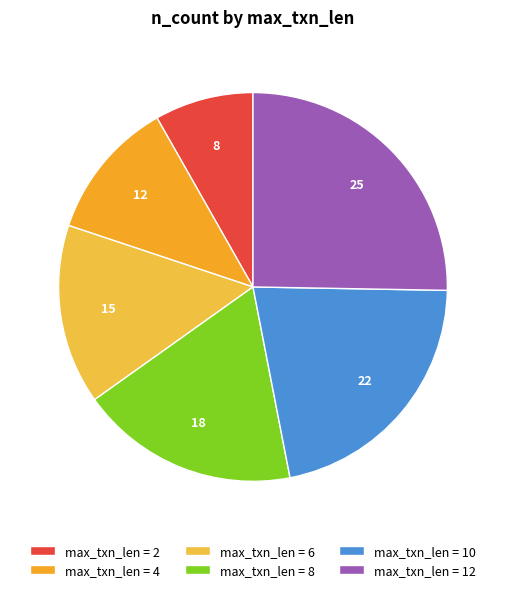

Rank the categories by value from lowest to highest.

max_txn_len = 2, max_txn_len = 4, max_txn_len = 6, max_txn_len = 8, max_txn_len = 10, max_txn_len = 12